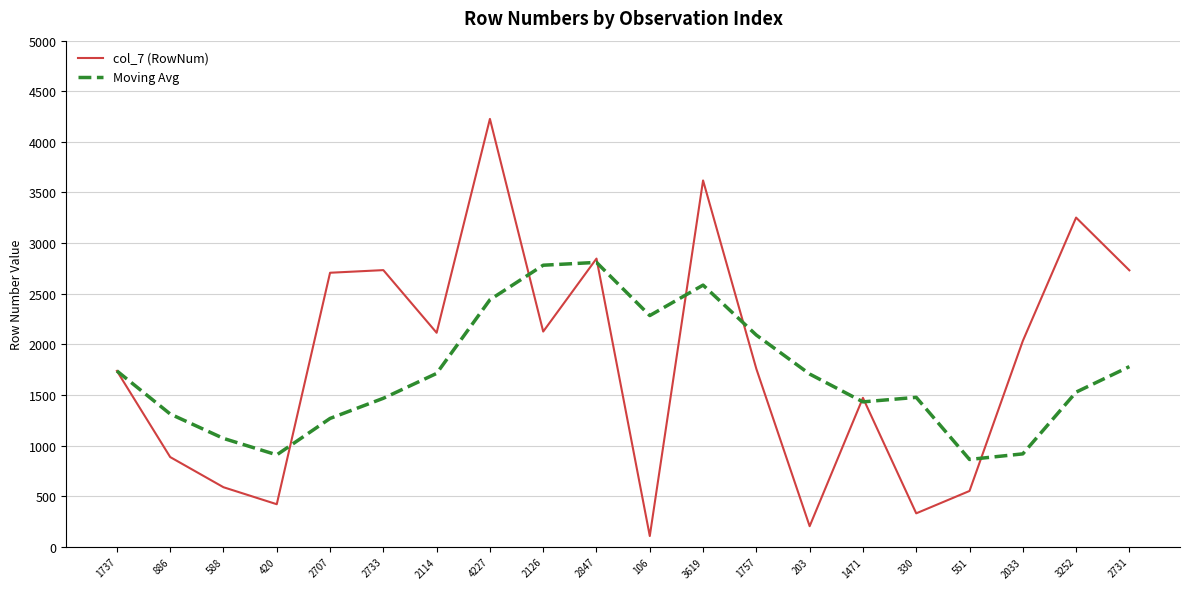

Which label corresponds to the largest value in the chart?

4227